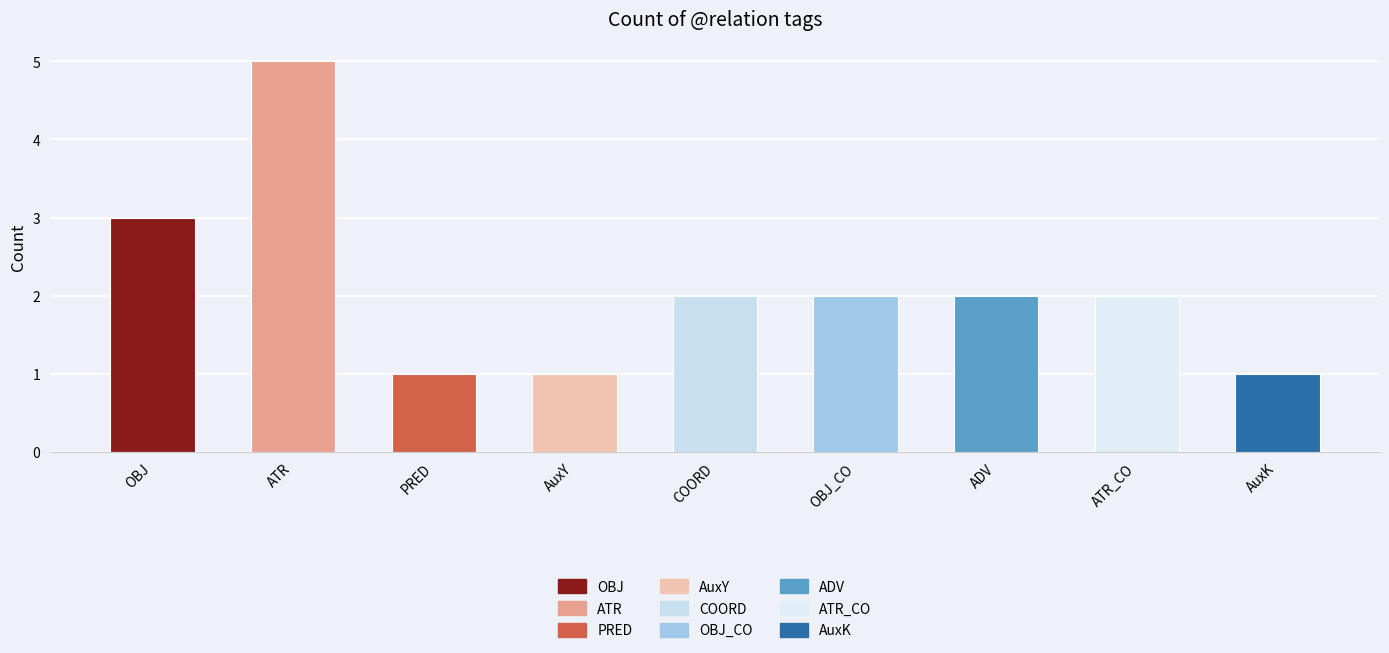

What is the label of the 7th bar from the right?

PRED